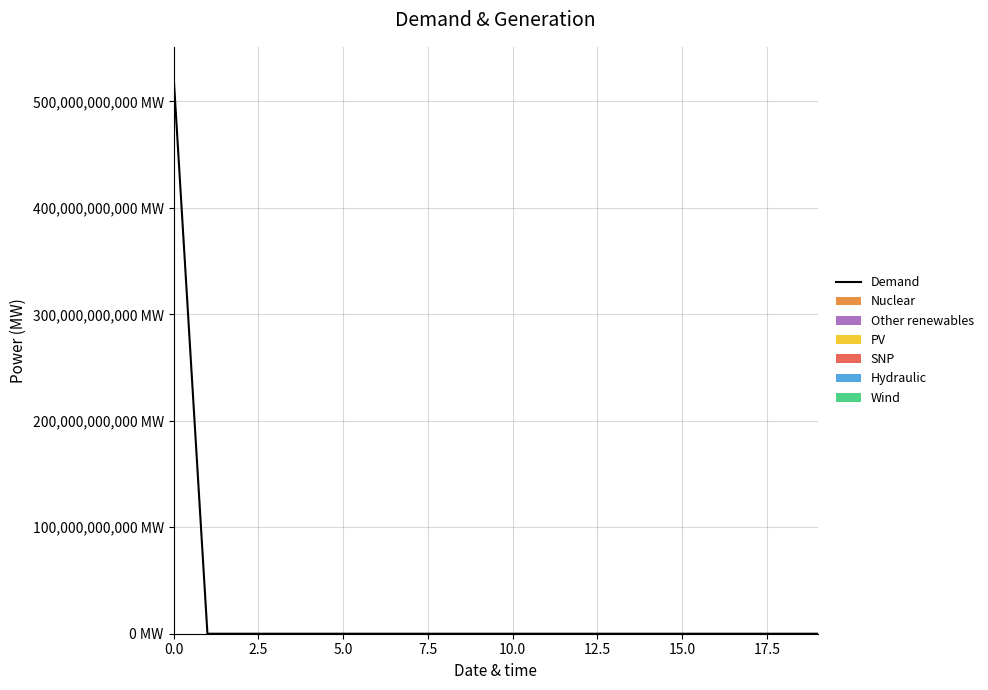

Count the number of values greater than 0.

1